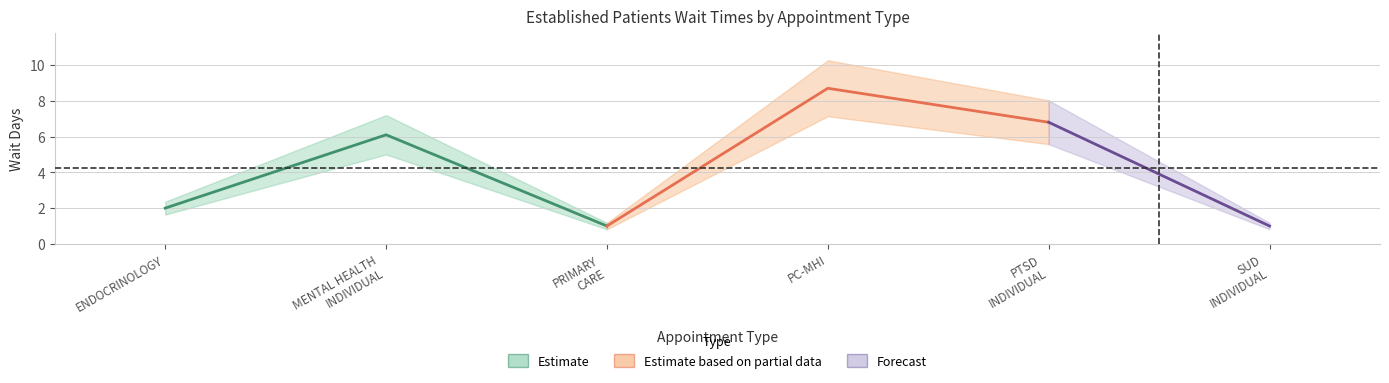

Reading left to right, list all the values displayed in this chart.

ENDOCRINOLOGY=2.0	MENTAL HEALTH INDIVIDUAL=6.1	PRIMARY CARE=1.0	PRIMARY CARE - MENTAL HEALTH INTEGRATED=8.7	PTSD SPECIFIC INDIVIDUAL PROGRAMS=6.8	SUBSTANCE USE DISORDER INDIVIDUAL=1.0